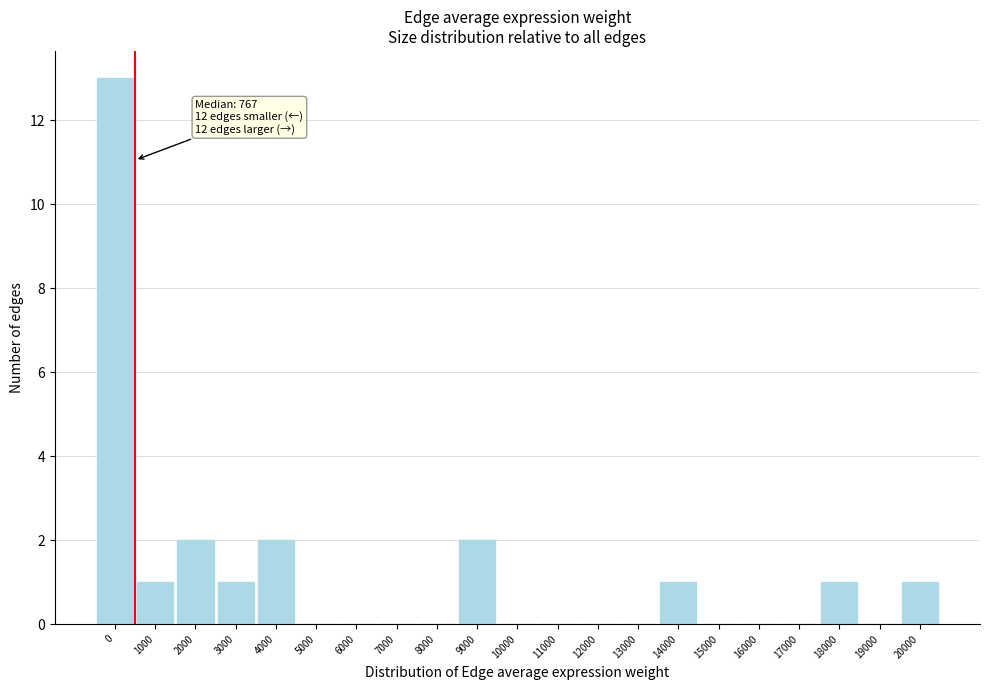

Reading left to right, extract all data points from this chart.

0=13	1000=1	2000=2	3000=1	4000=2	5000=0	6000=0	7000=0	8000=0	9000=2	10000=0	11000=0	12000=0	13000=0	14000=1	15000=0	16000=0	17000=0	18000=1	19000=0	20000=1